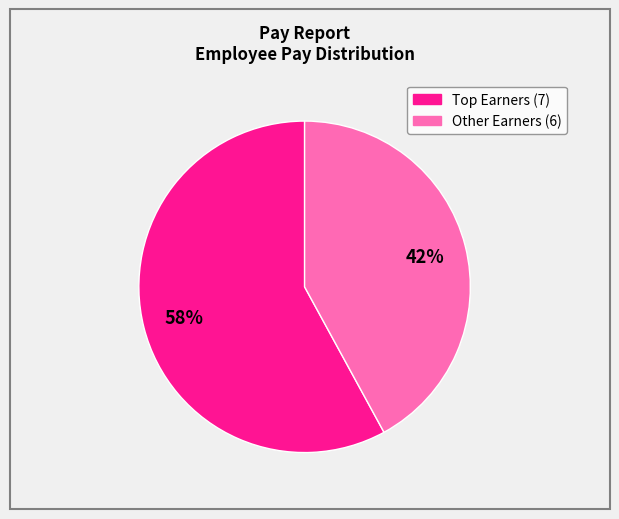

How many slices are in this pie chart?

2